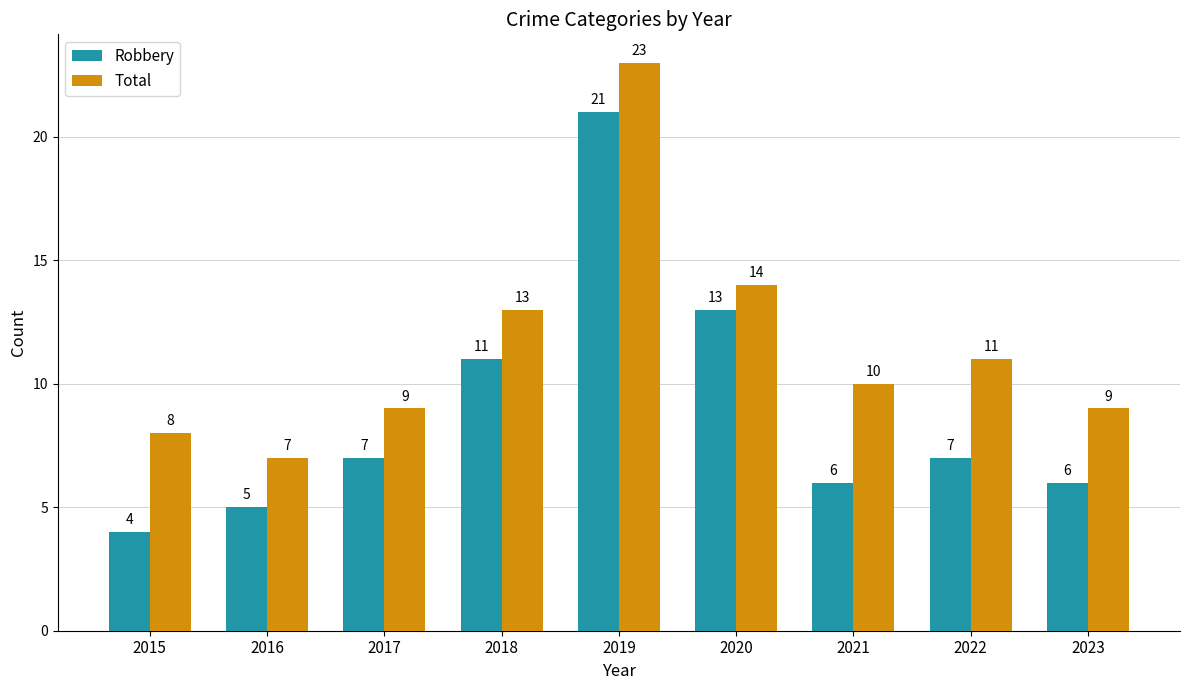

Which series has the largest range (max minus min)?

Robbery